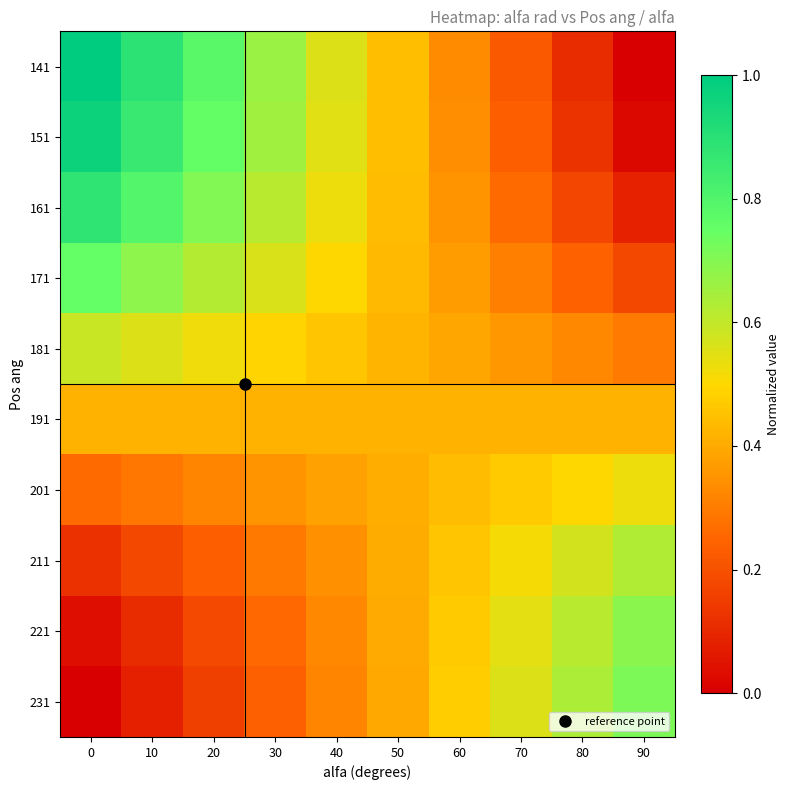

Which series has the largest range (max minus min)?

141